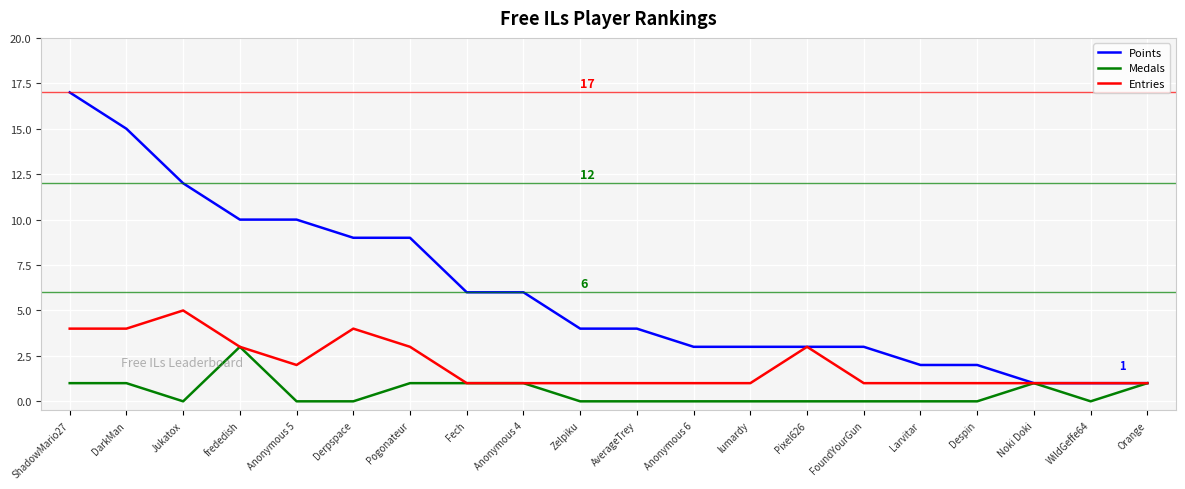

Is this an area chart (filled region under the line)?

No